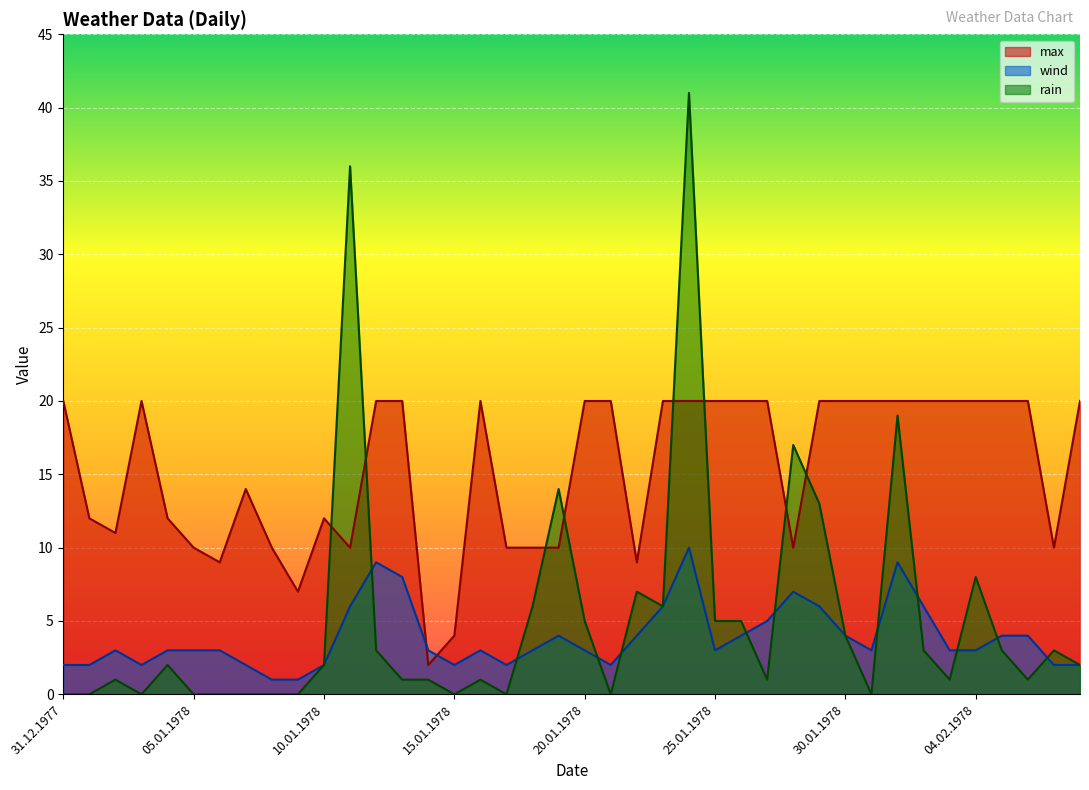

Where is the first local minimum for wind?

03.01.1978